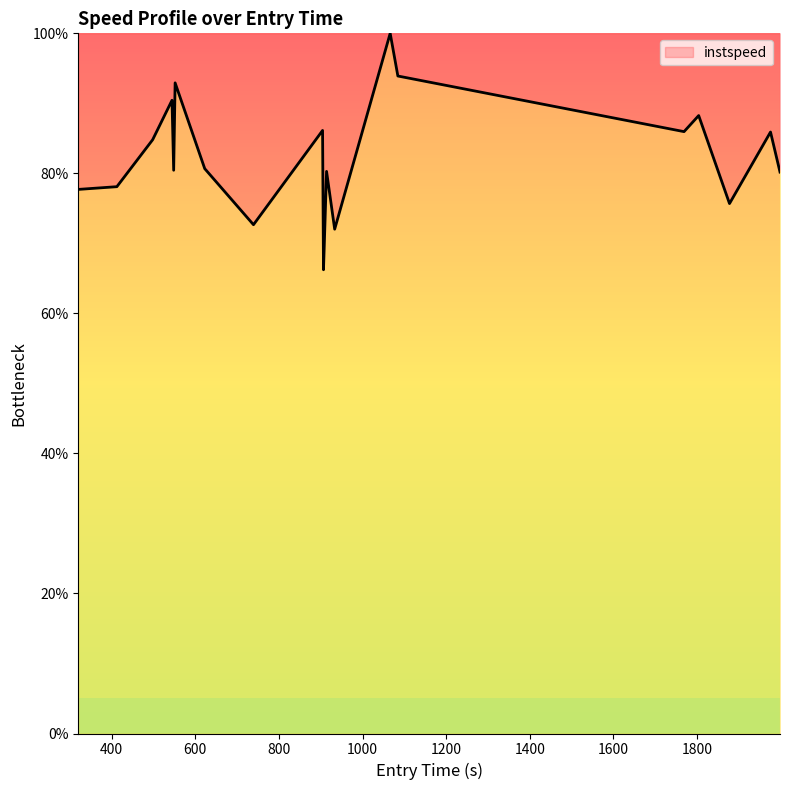

What is the smallest value displayed?

66.2